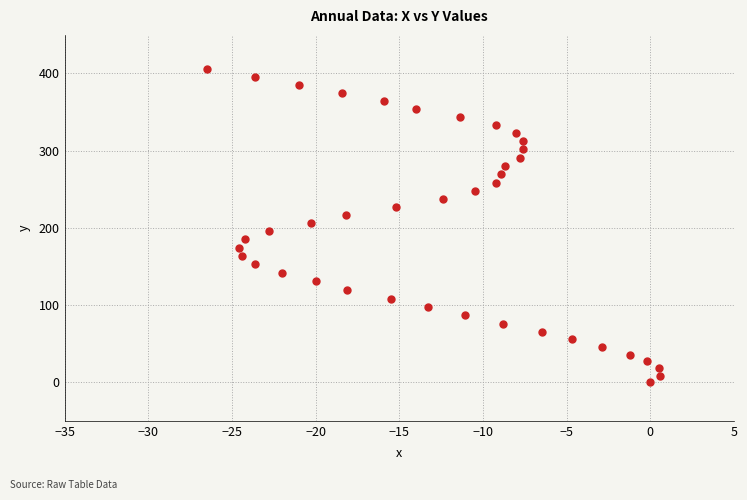

What is the range of Y values (max minus min)?

406.1